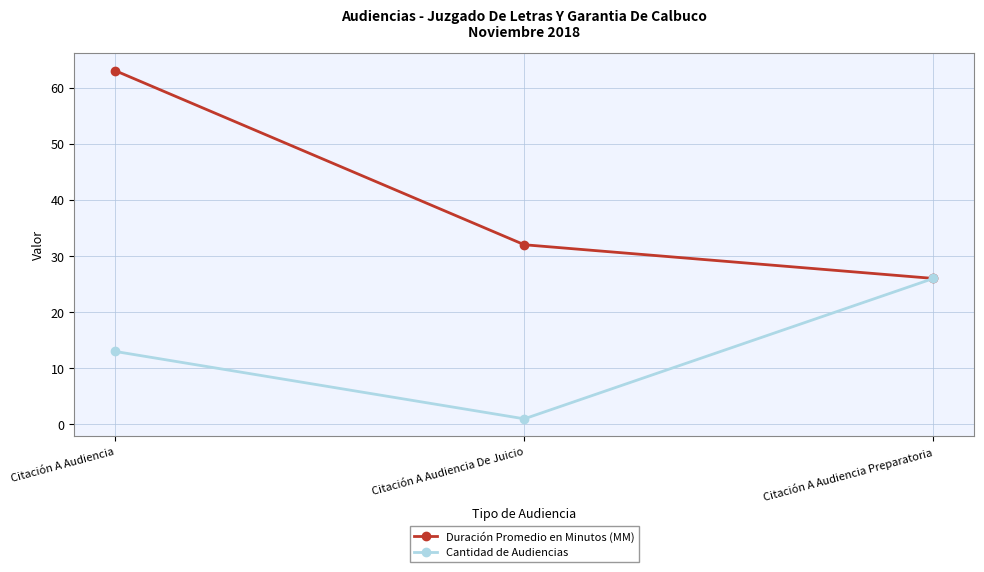

What position from the right is Citación A Audiencia?

3